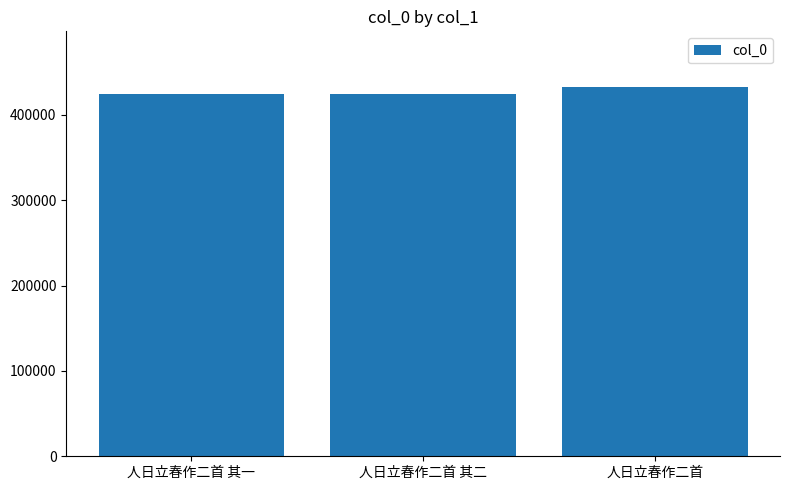

How many bars are there in total?

3